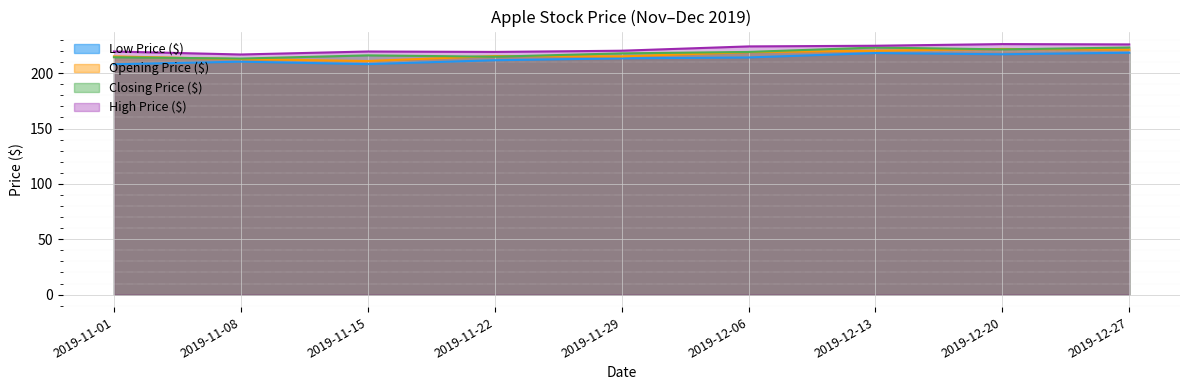

Reading left to right, list all the values displayed in this chart.

Low Price ($): 208.1	210.4	208.2	211.7	213.4	214.2	218.2	217.1	218.5
Opening Price ($): 215.2	212.7	211.0	215.5	215.2	219.0	220.3	221.9	221.2
Closing Price ($): 214.4	213.2	216.1	214.9	217.9	219.2	223.2	221.5	223.2
High Price ($): 219.6	216.9	219.6	219.2	220.3	224.2	224.8	226.3	226.0